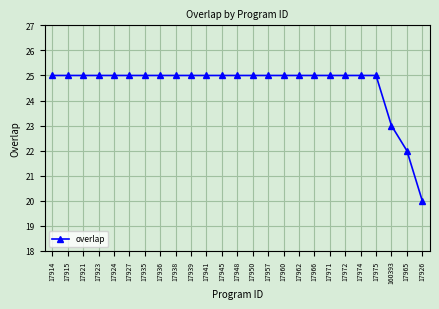

The value at 17914 is 36. True or false?

False